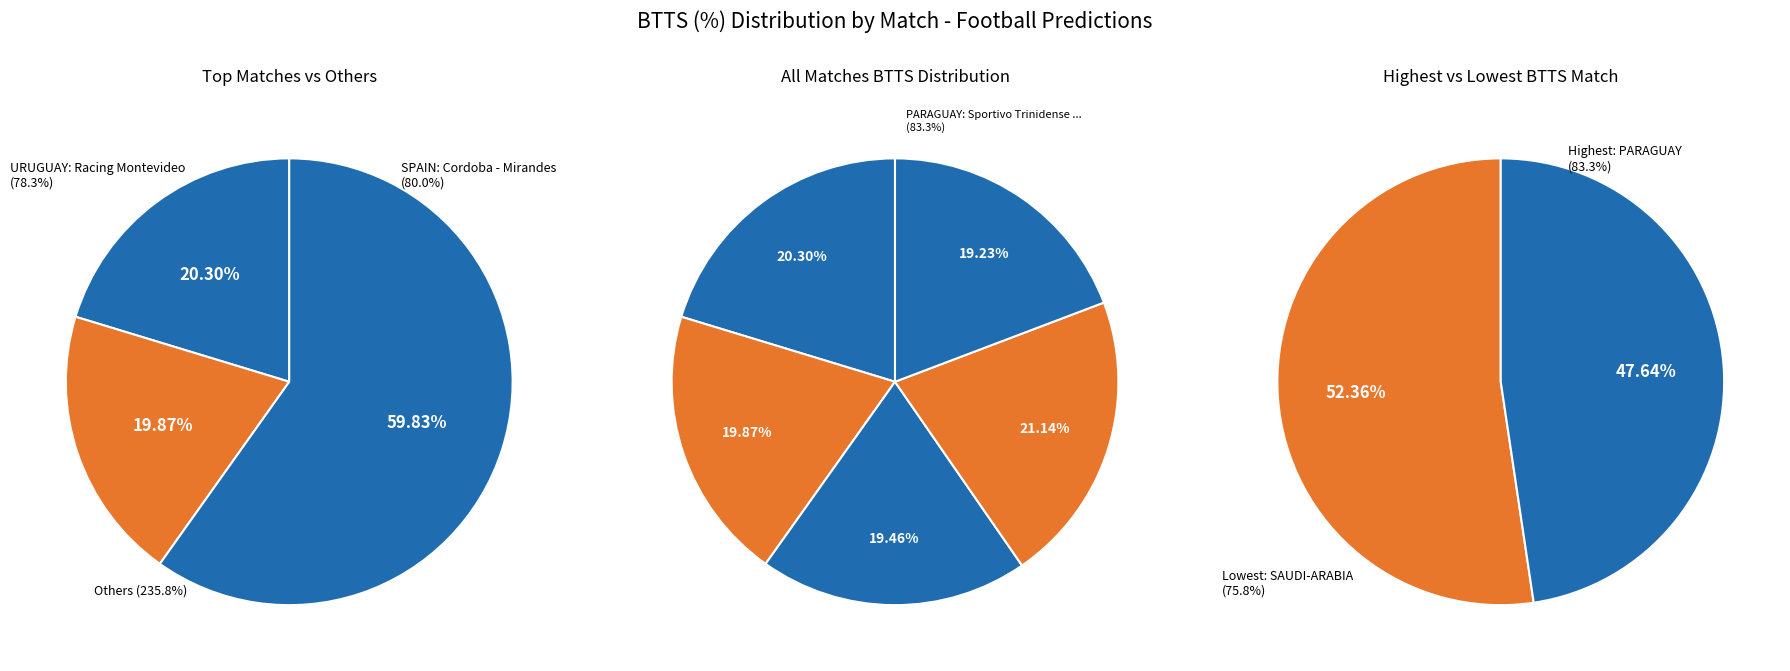

What is the largest slice in the pie chart?

Sportivo Trinidense - Nacional Asuncion